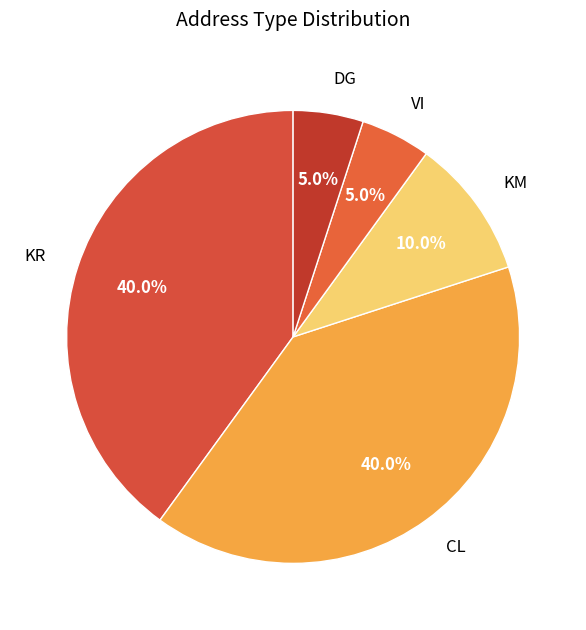

True or false: KM accounts for 1% of the total.

False